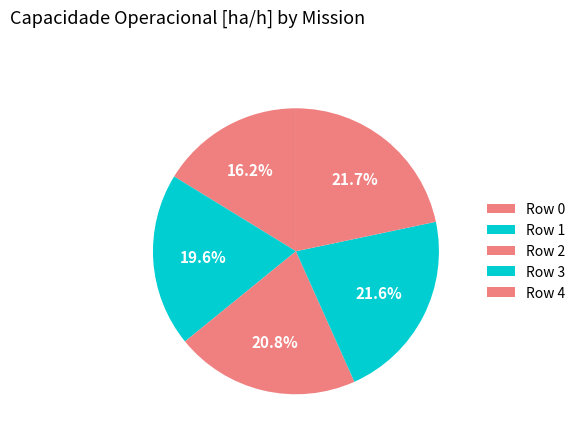

Combined, what portion of the pie is Row 2 and Row 3?

42.4%